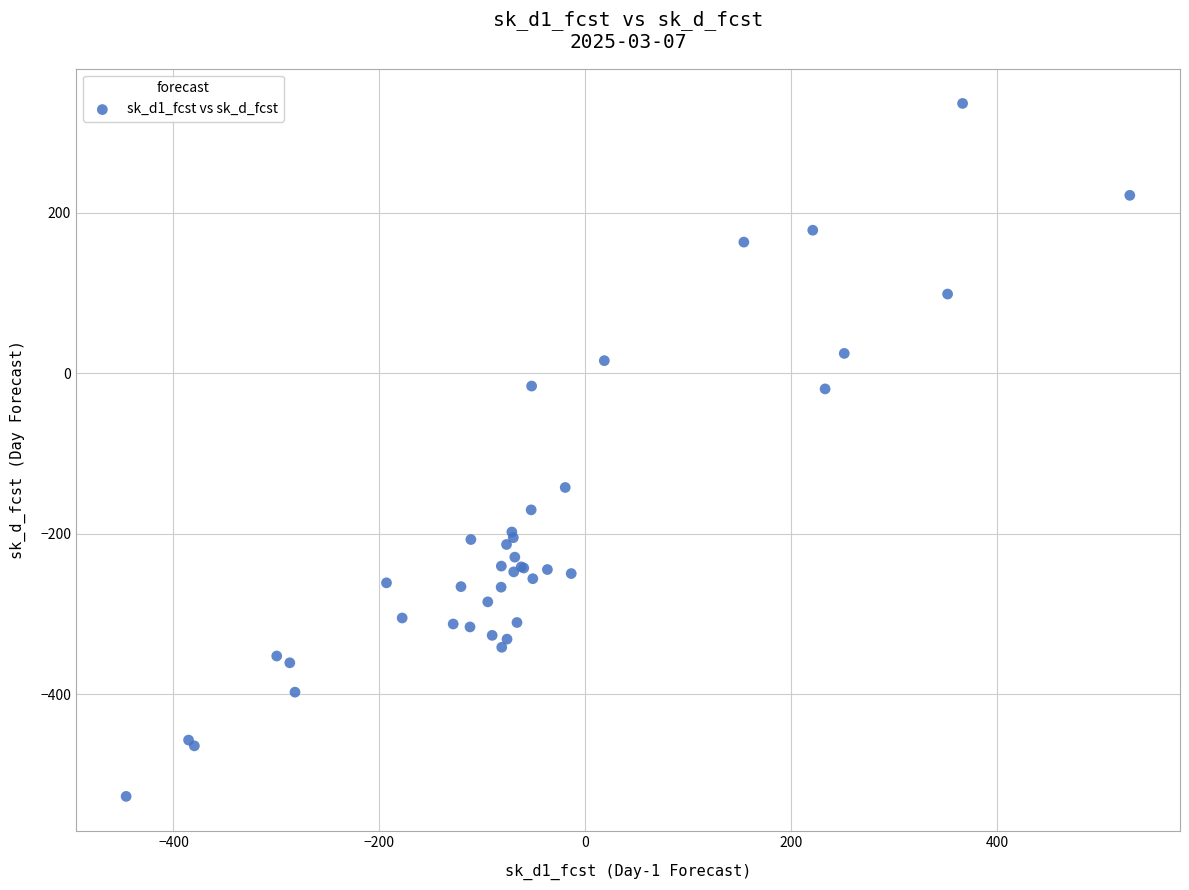

What Y value in the scatter plot is closest to -95?

-142.2